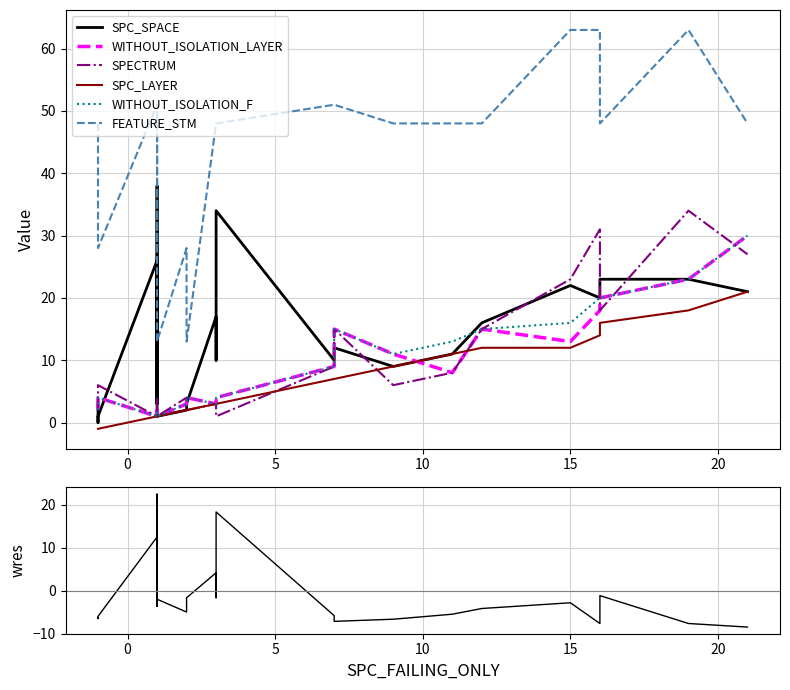

Where is SPC_SPACE nearest to the value 19?

1